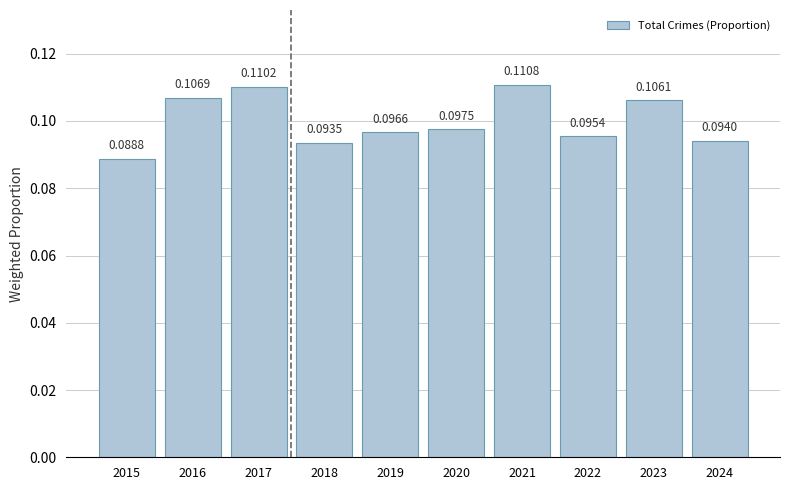

List the labels in order of value, smallest first.

2015, 2018, 2024, 2022, 2019, 2020, 2023, 2016, 2017, 2021